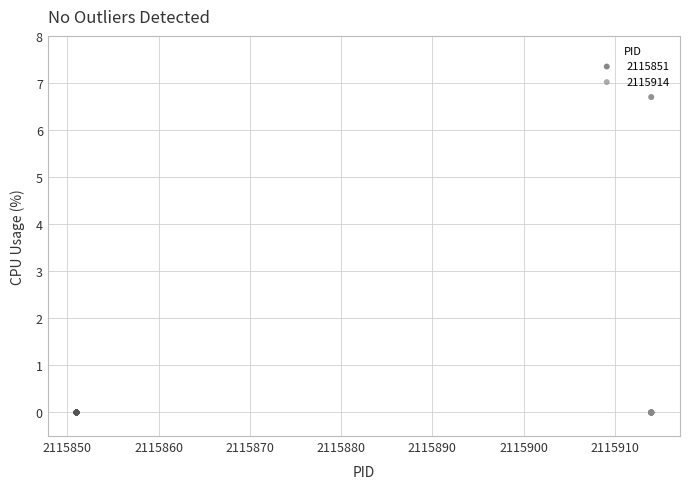

Which series contains the highest Y value?

2115914